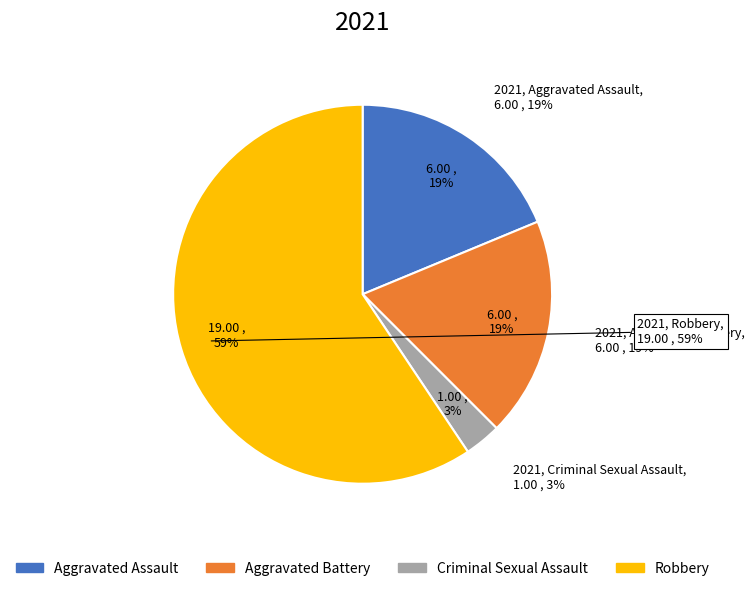

To the nearest percent, what is the combined percentage of Aggravated Assault and Aggravated Battery?

38%